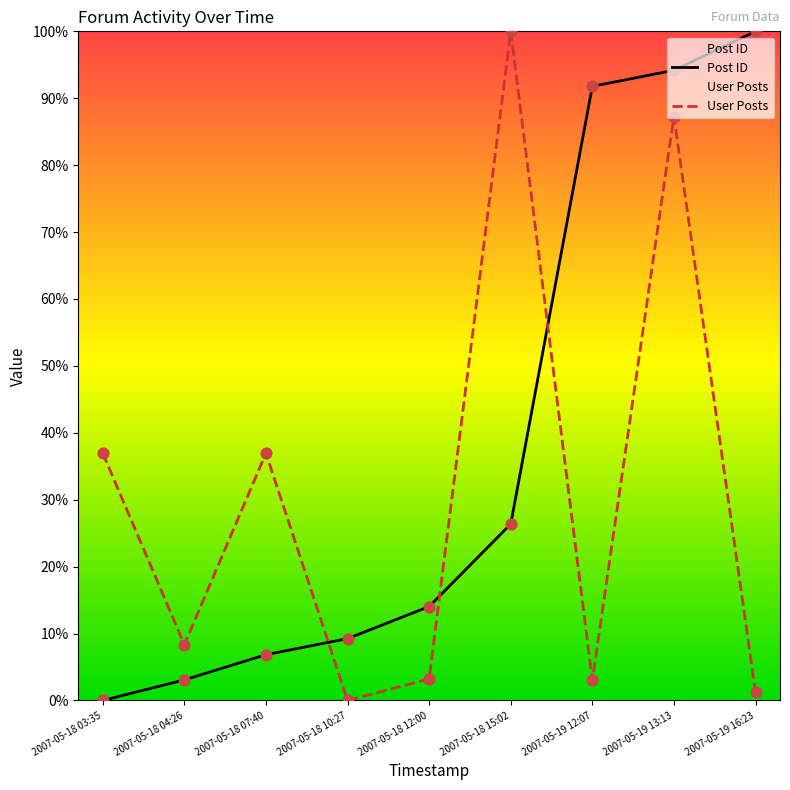

Which series has the largest total across all categories?

Post ID